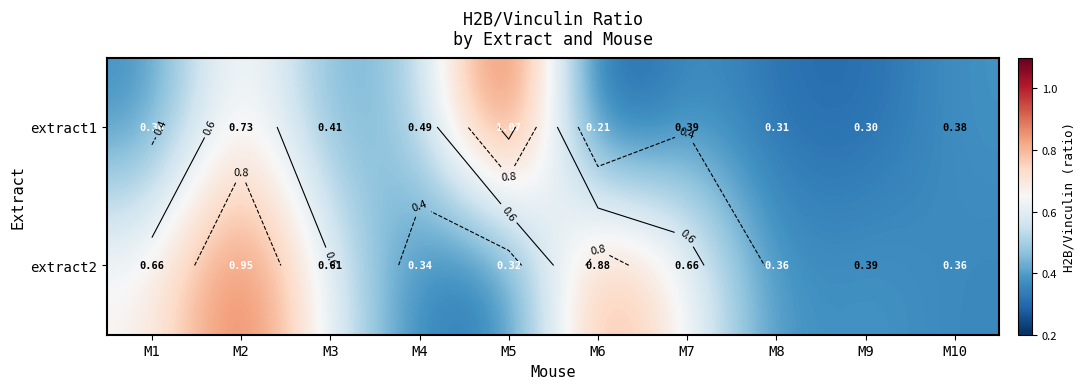

What is the sum of the extract2 values at M7 and M3?

1.3